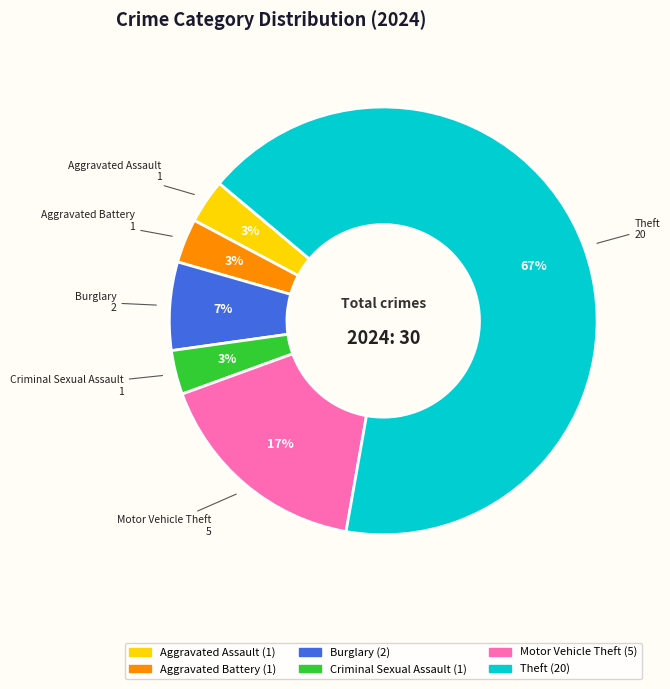

Is there a majority slice in this chart?

Yes